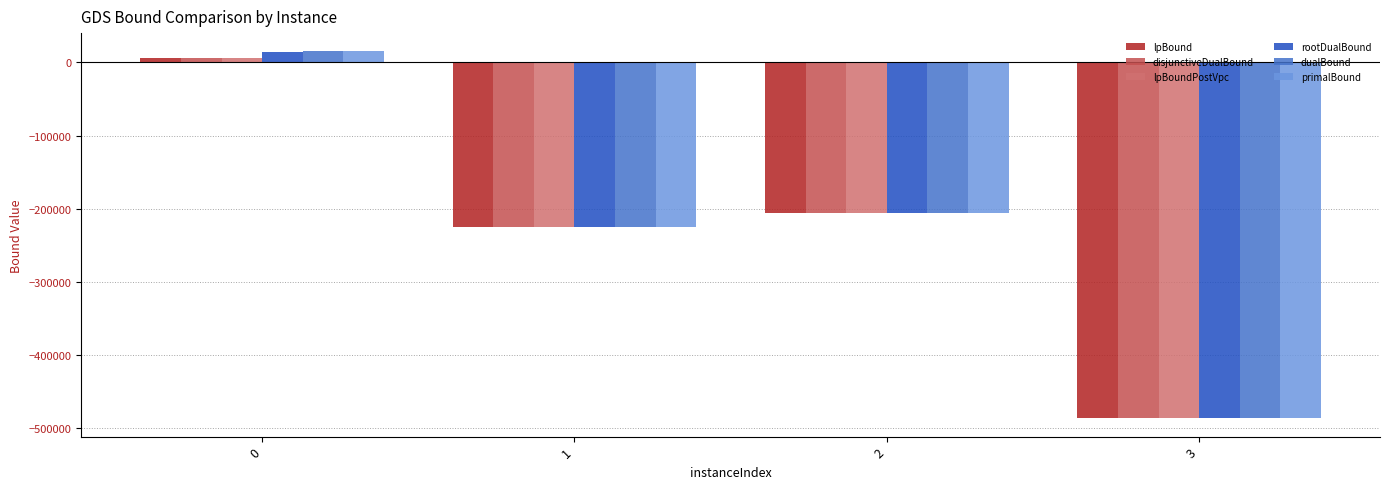

Is the value of primalBound at 0 greater than the value of rootDualBound at 2?

Yes